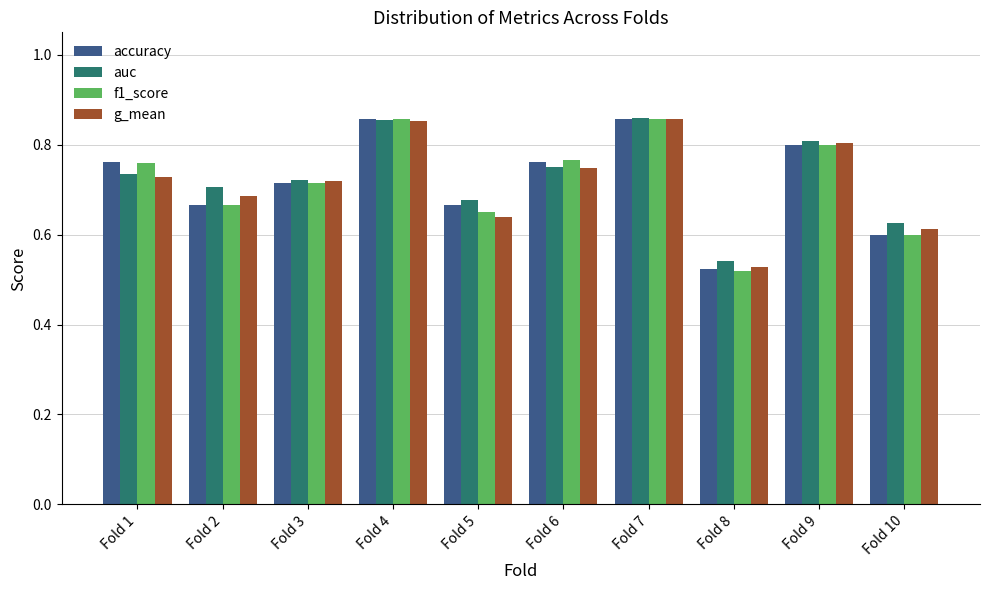

What is the sum of all g_mean values?

7.2